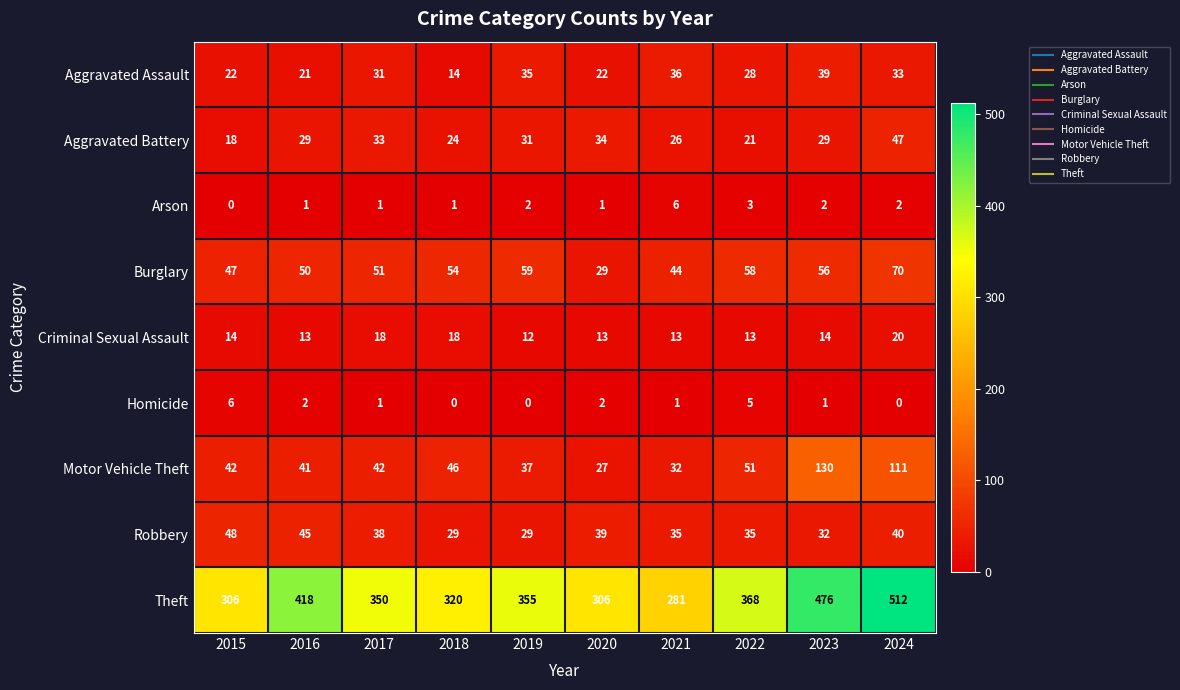

At 2015, list the series in order from smallest to largest.

Arson, Homicide, Criminal Sexual Assault, Aggravated Battery, Aggravated Assault, Motor Vehicle Theft, Burglary, Robbery, Theft